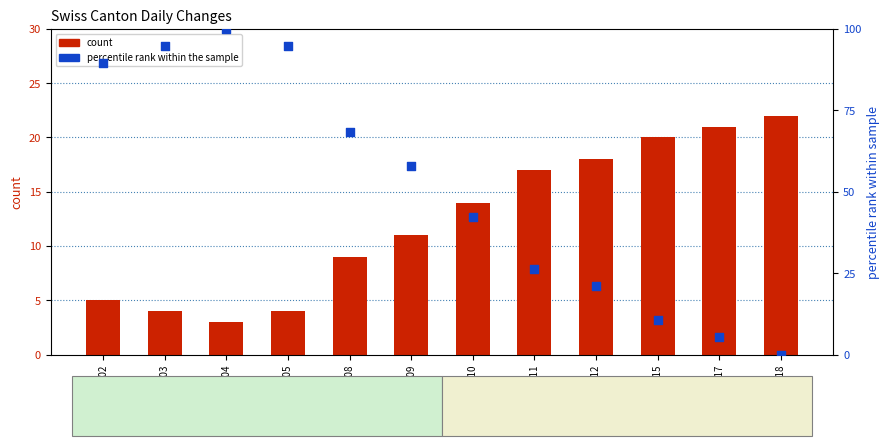

Which series has the largest total across all categories?

percentile rank within the sample